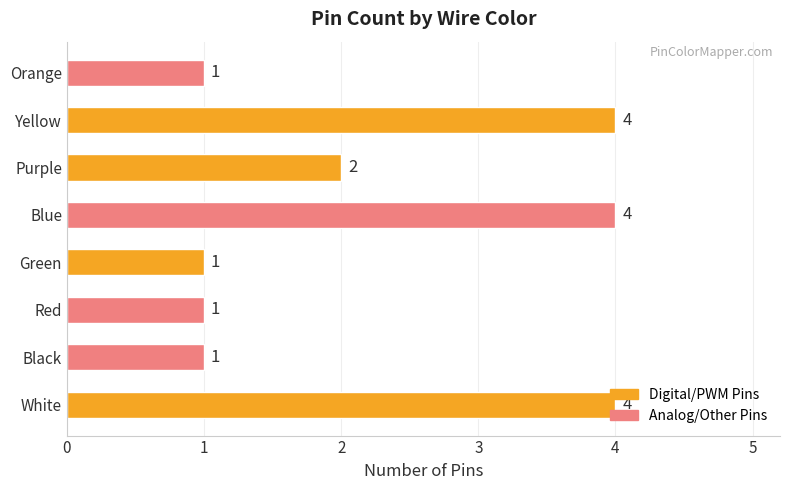

The chart shows a value of 1 at Green. True or false?

True